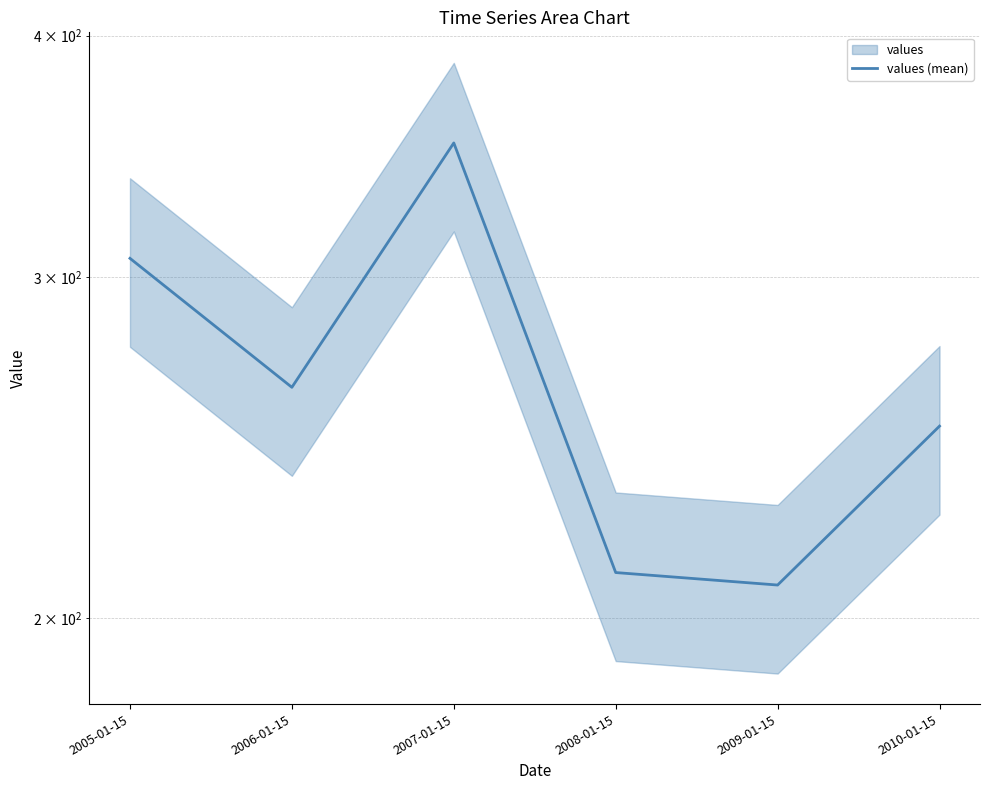

What is the value of the 5th point from the left?

208.0